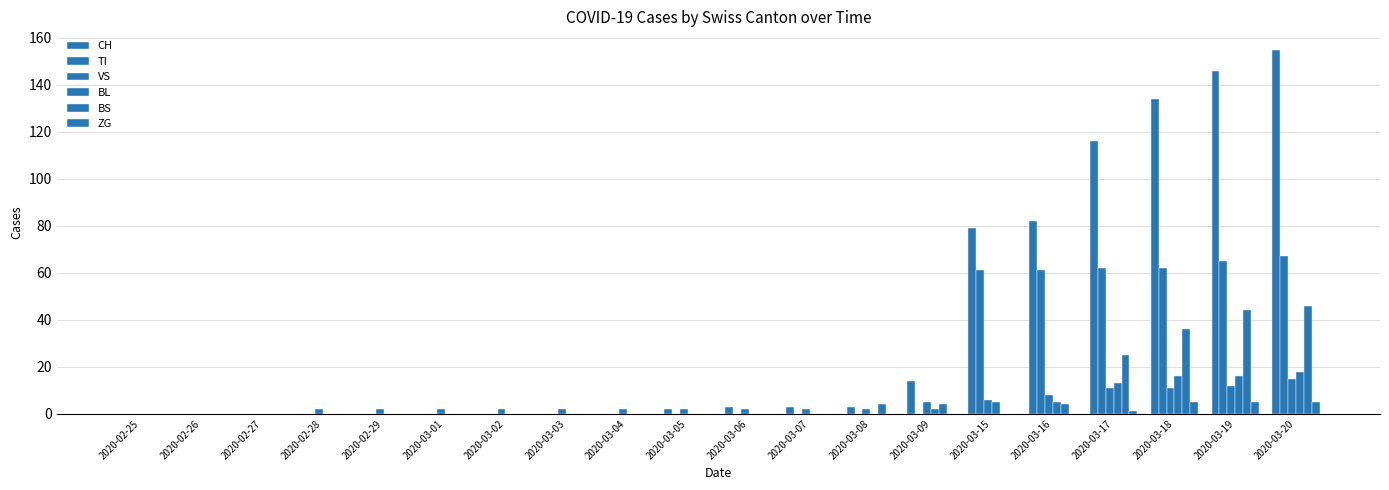

How many groups of bars are there?

20